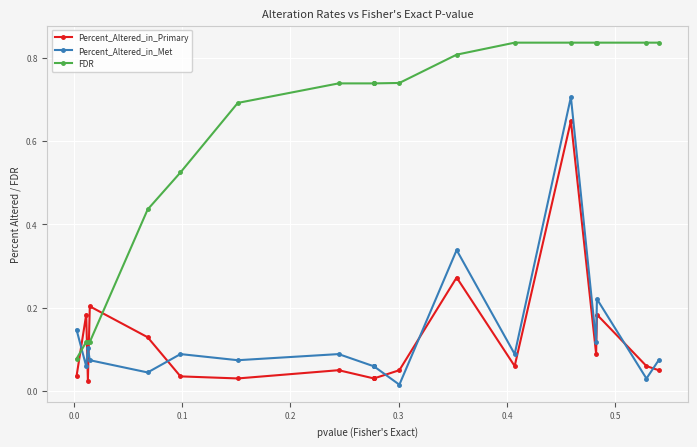

Does the chart display data point markers on the line(s)?

Yes